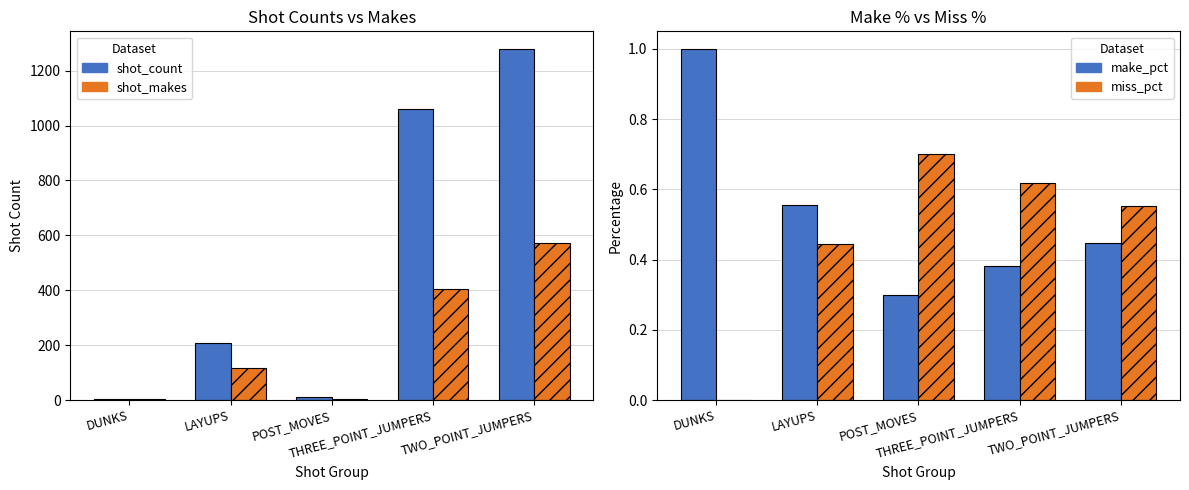

List the series in order of their peak value, lowest first.

miss_pct, make_pct, shot_makes, shot_count